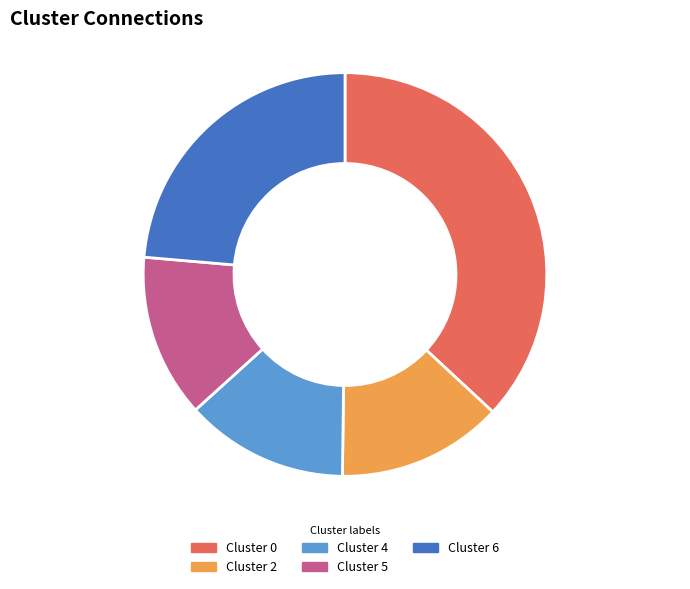

Is it true that Cluster 6 is 24% of the pie?

True